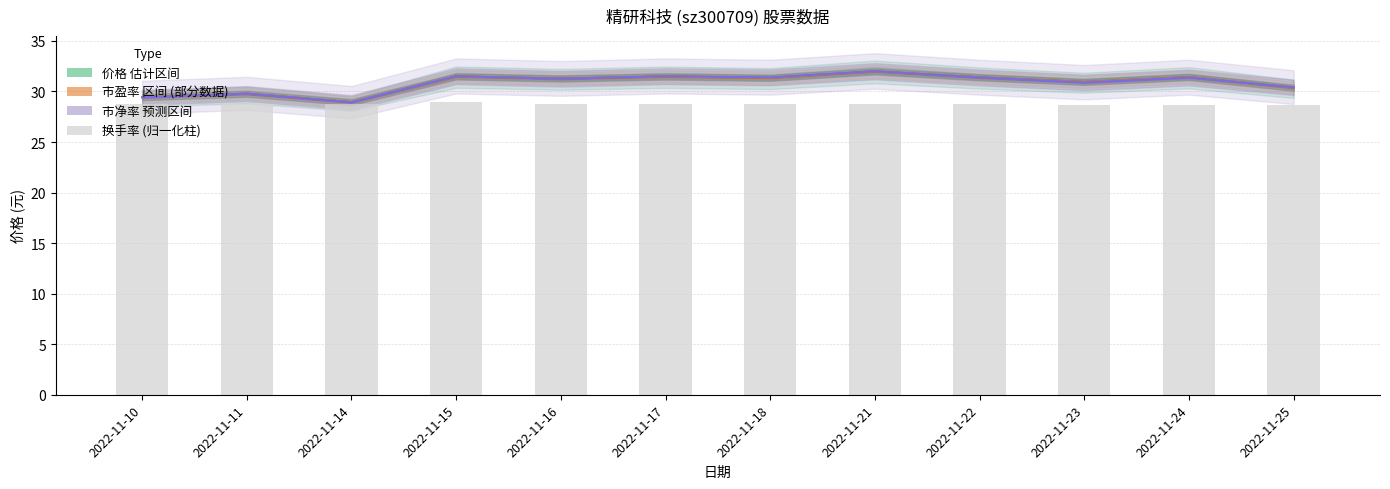

Count the values in the range 28 to 29.

12